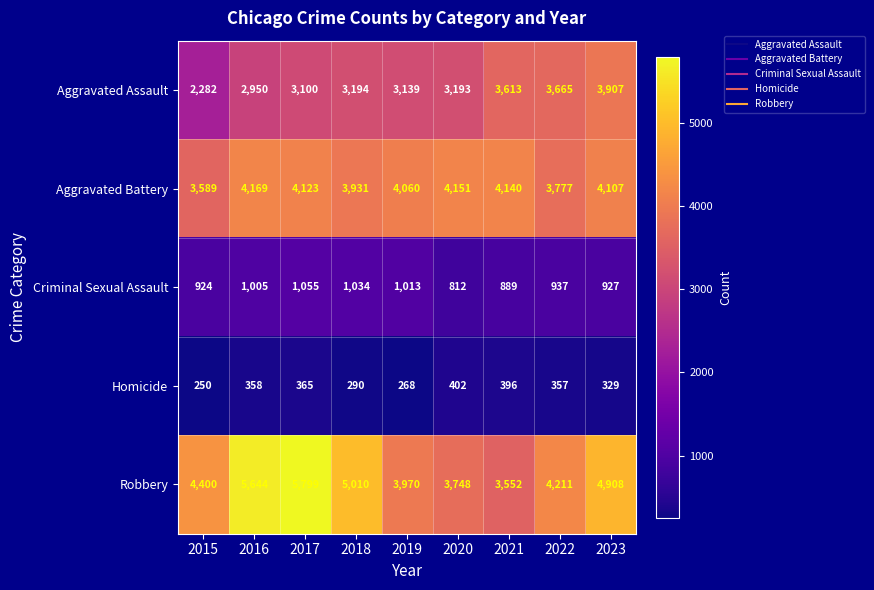

At which label does Homicide first exceed 357?

2016